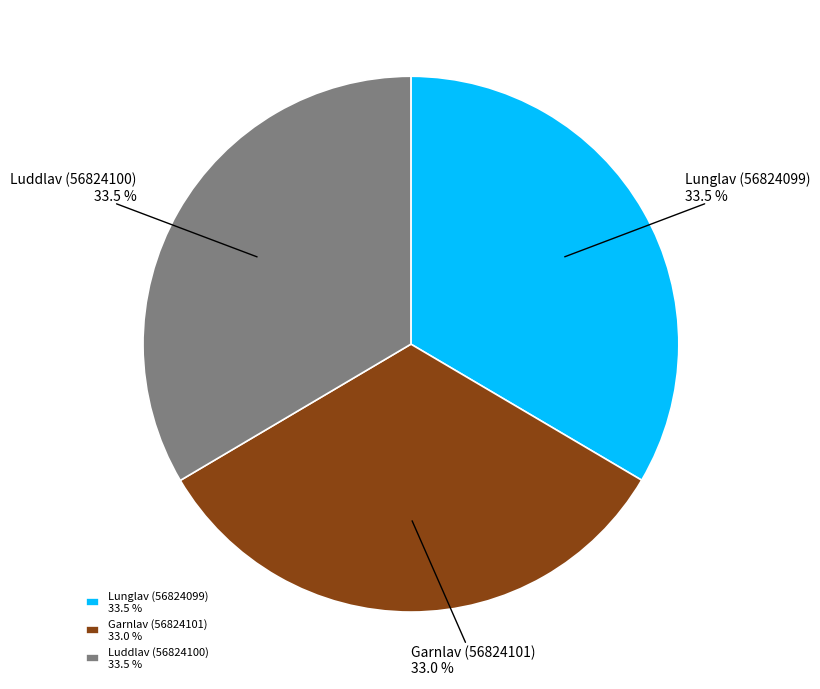

How many slices are in this pie chart?

3